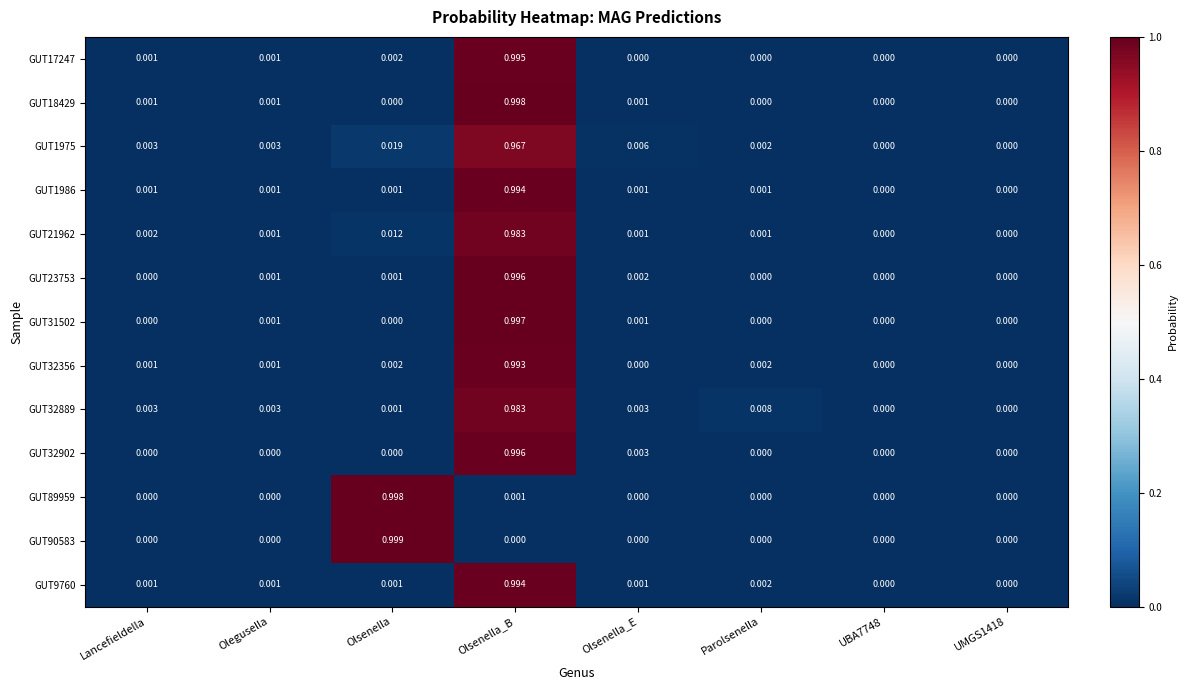

Is the value of GUT32902 at Lancefieldella greater than the value of GUT21962 at Parolsenella?

No